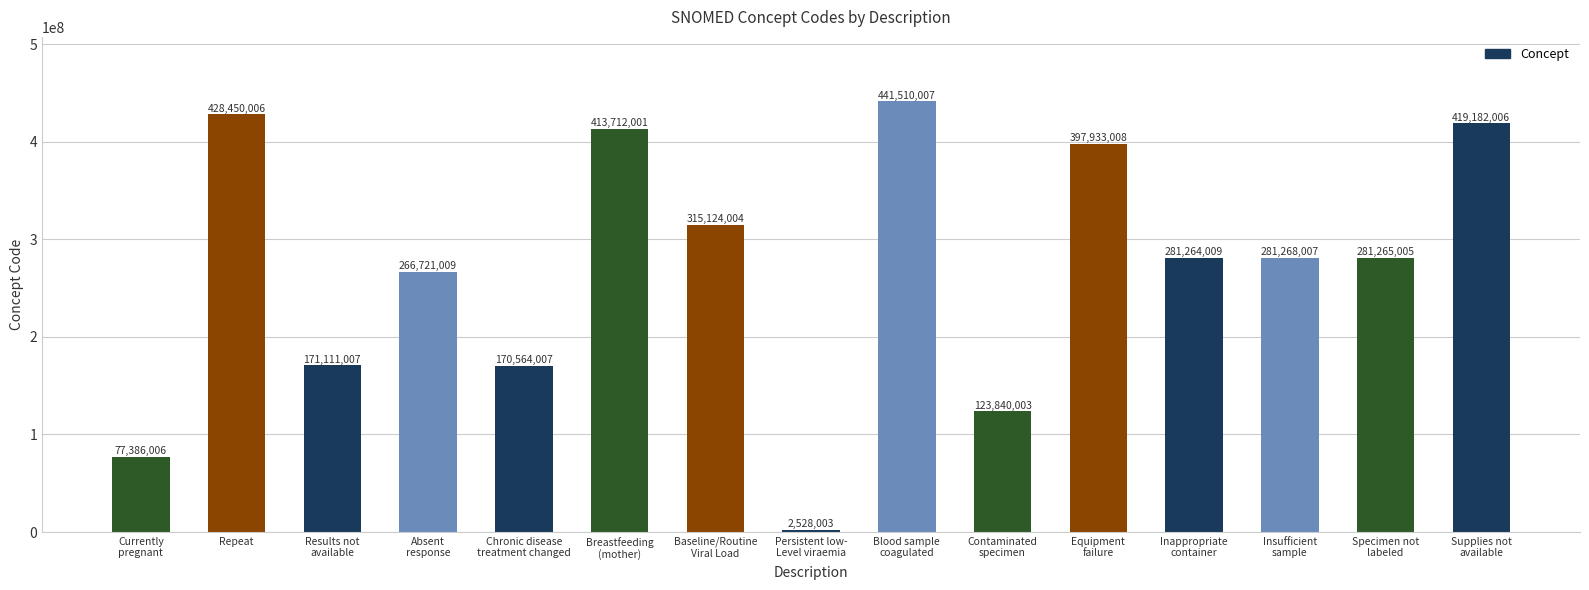

Approximately how many times larger is the value at Supplies not
available compared to Results not
available?

2.4